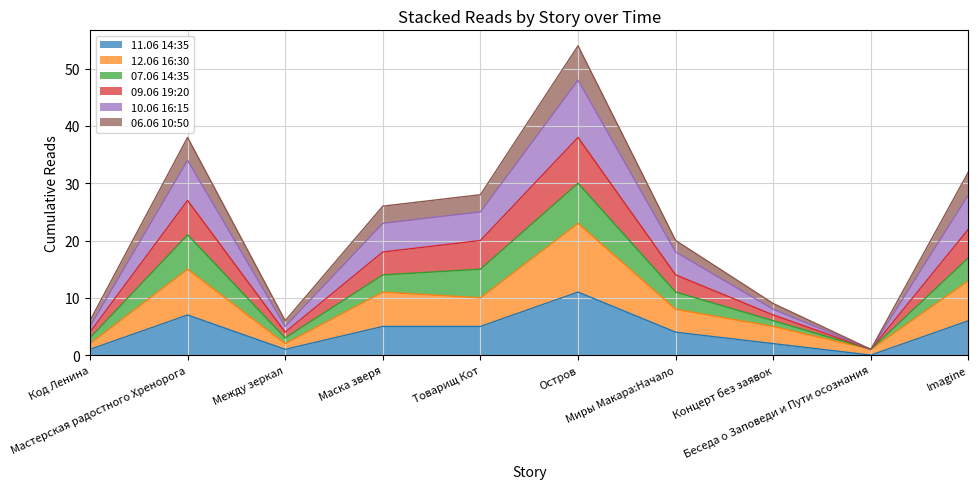

Does the chart display data point markers on the line(s)?

No